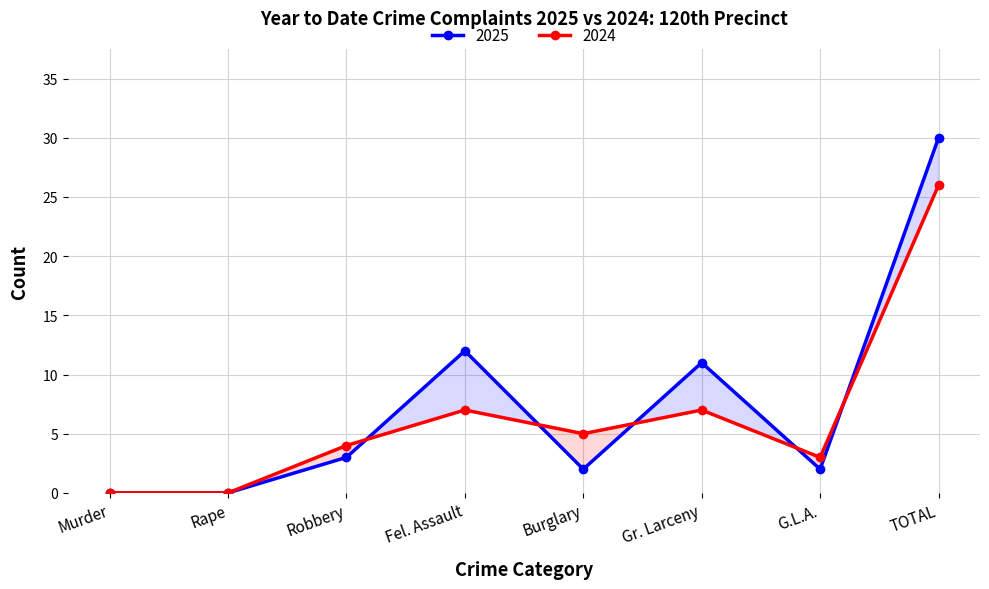

At Gr. Larceny, list the series in order from smallest to largest.

2024, 2025